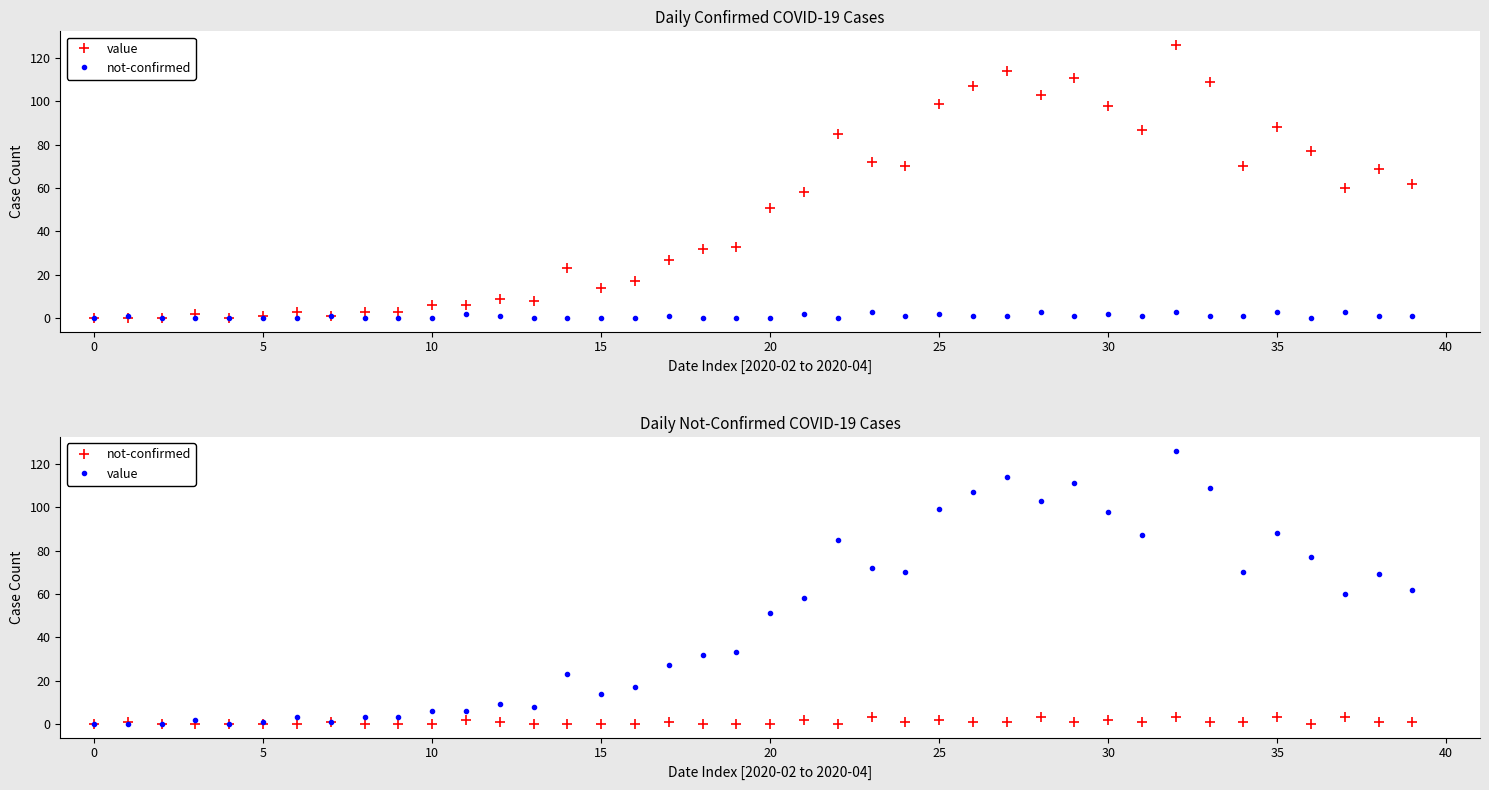

The not-confirmed series shows 0 at 30. True or false?

False